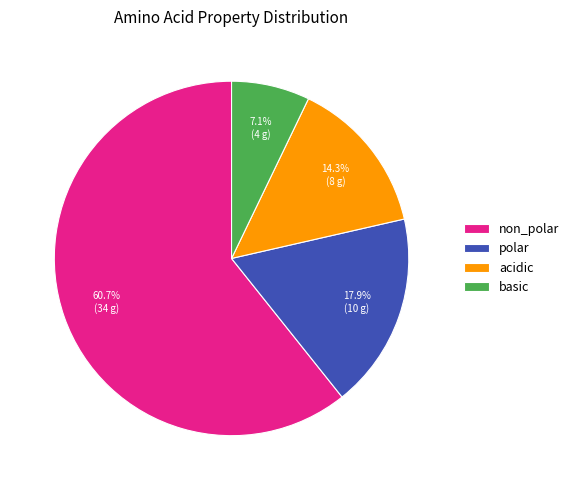

What is the largest slice in the pie chart?

non_polar